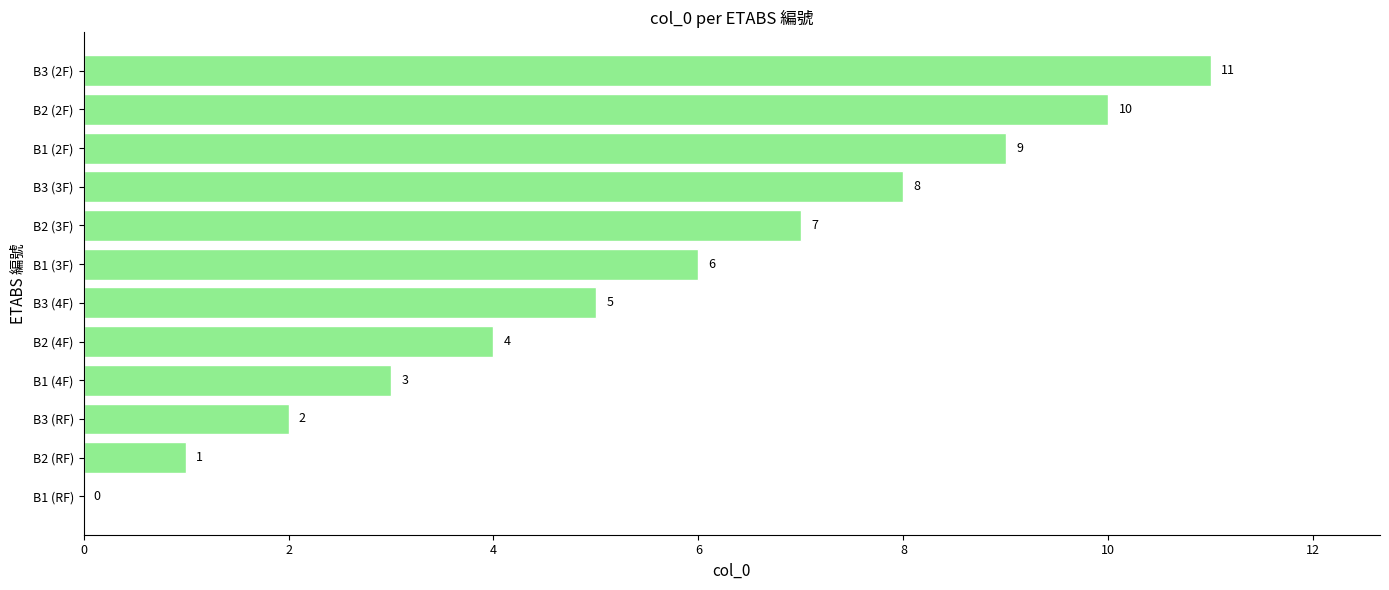

Which label corresponds to the largest value in the chart?

B3 (2F)